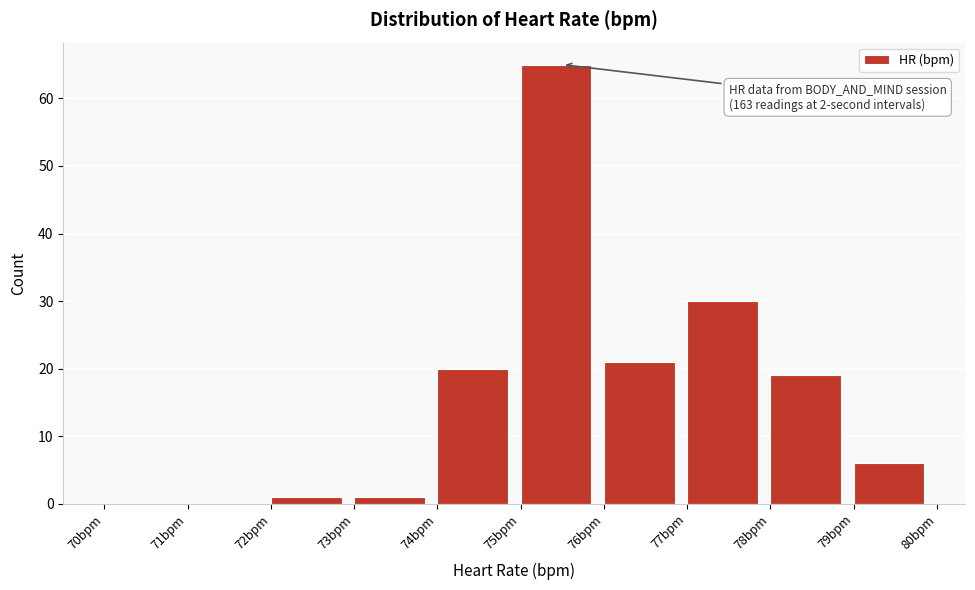

Which range on the x-axis has the tallest bar?

75 to 76